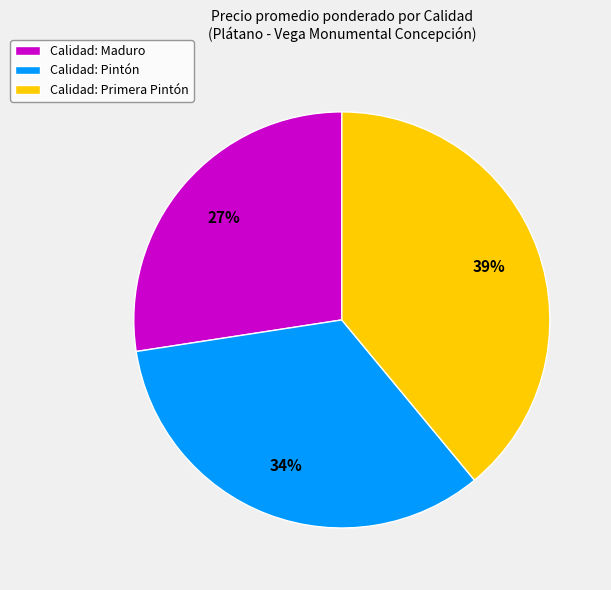

To the nearest percent, what is the average slice percentage?

33%